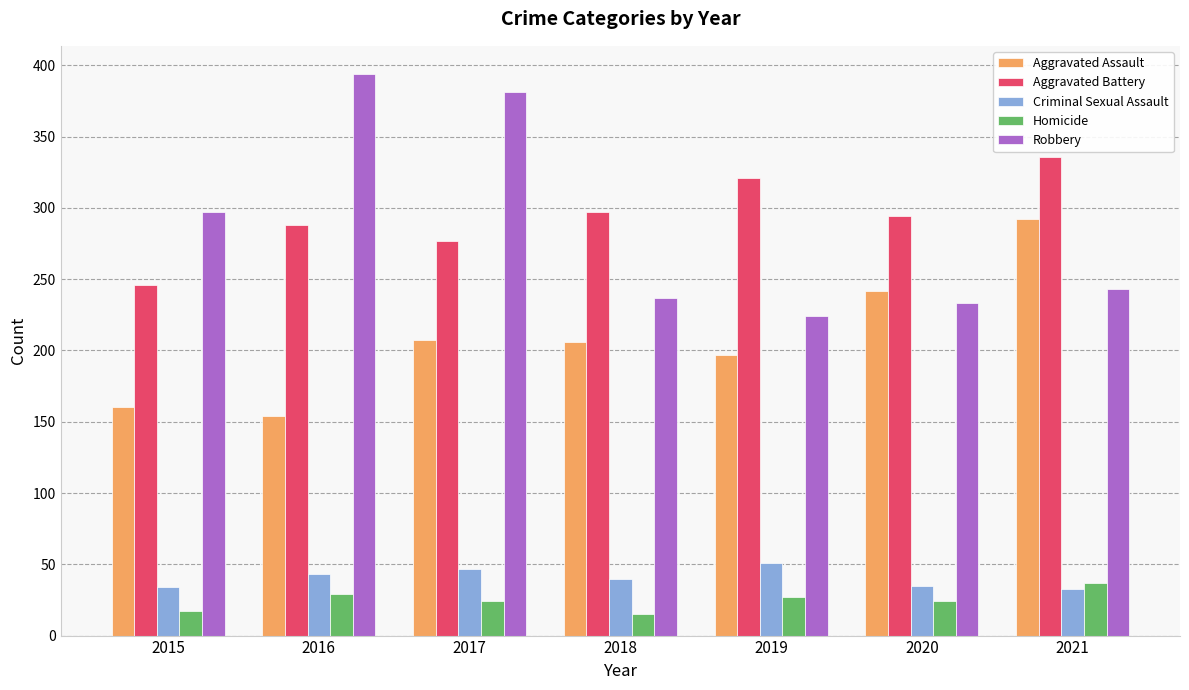

Count the Aggravated Battery values in the range 277 to 321.

5